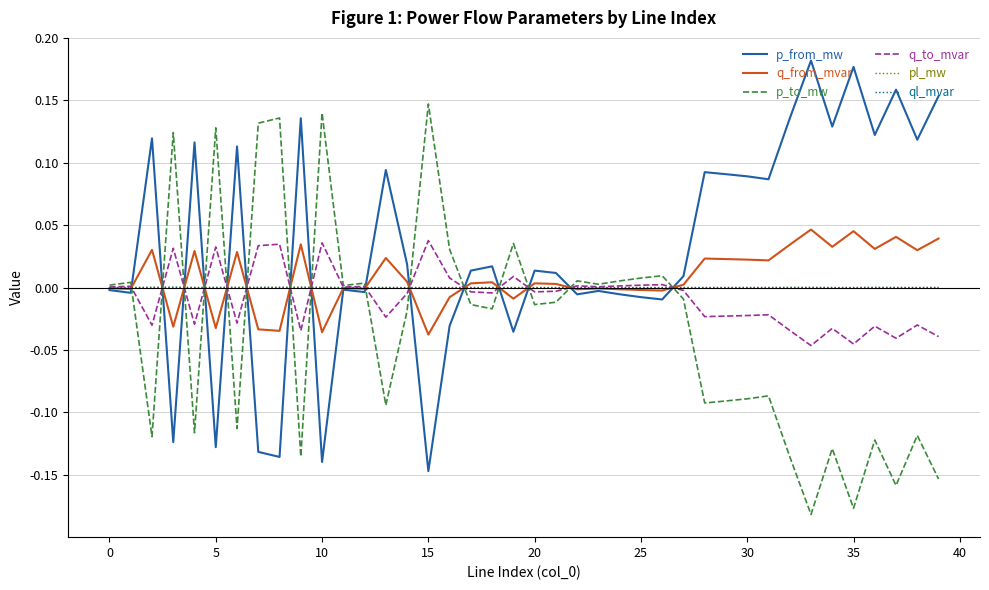

Which series has the largest total across all categories?

p_from_mw